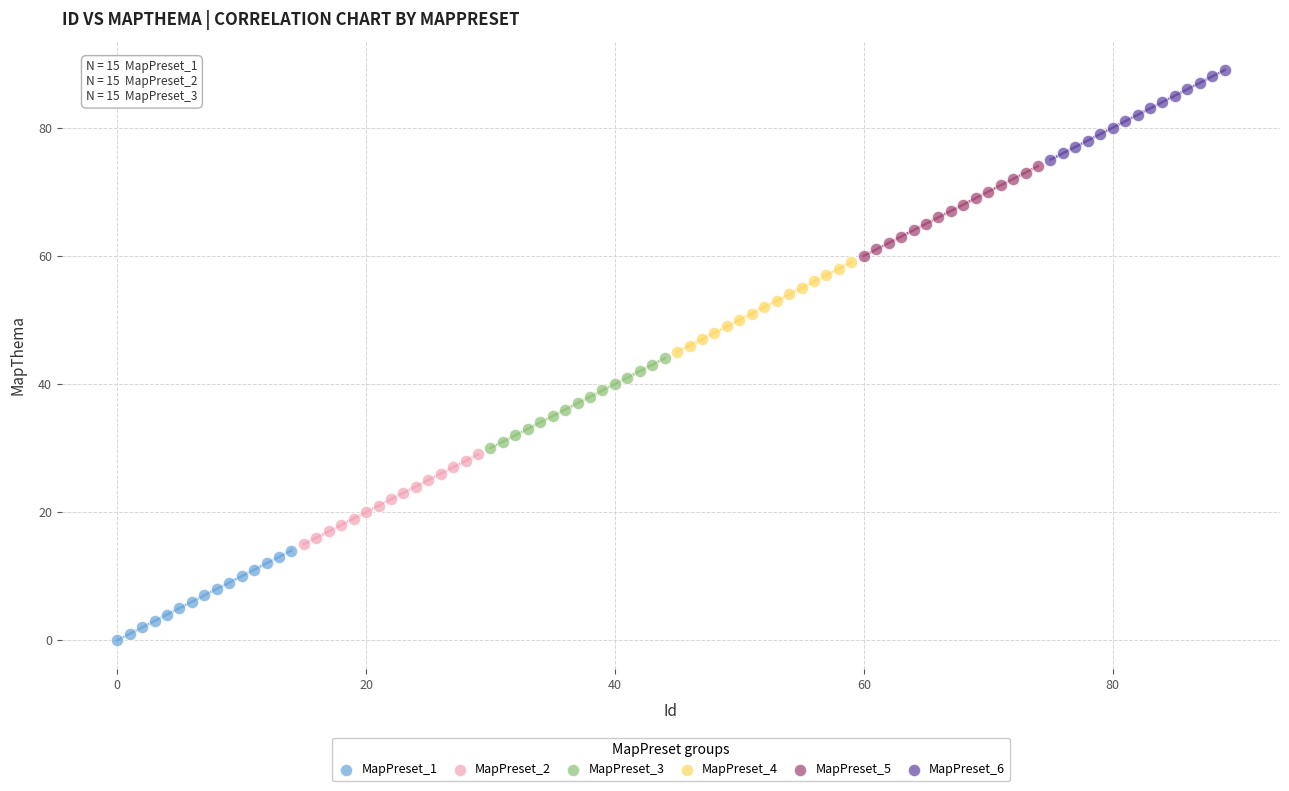

Which series reaches the maximum Y coordinate?

MapPreset_6